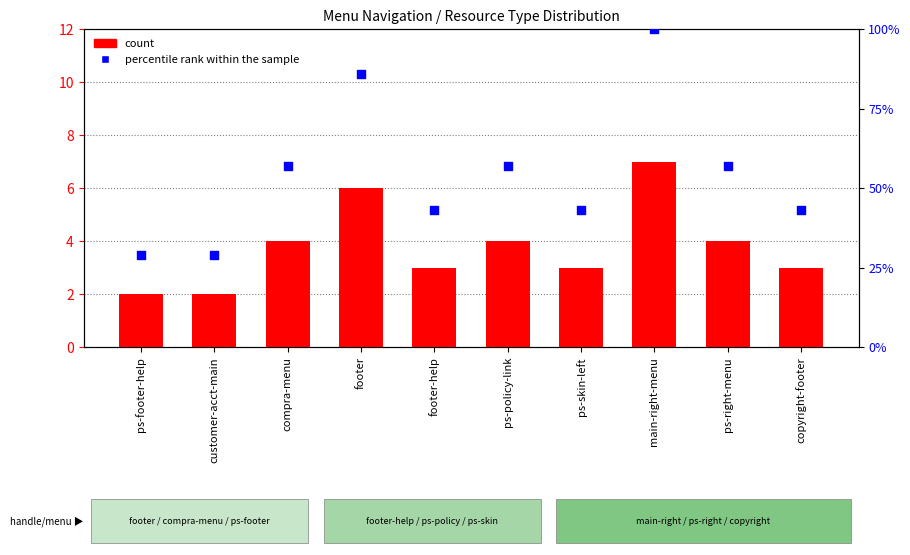

Which series reaches the minimum Y coordinate?

count